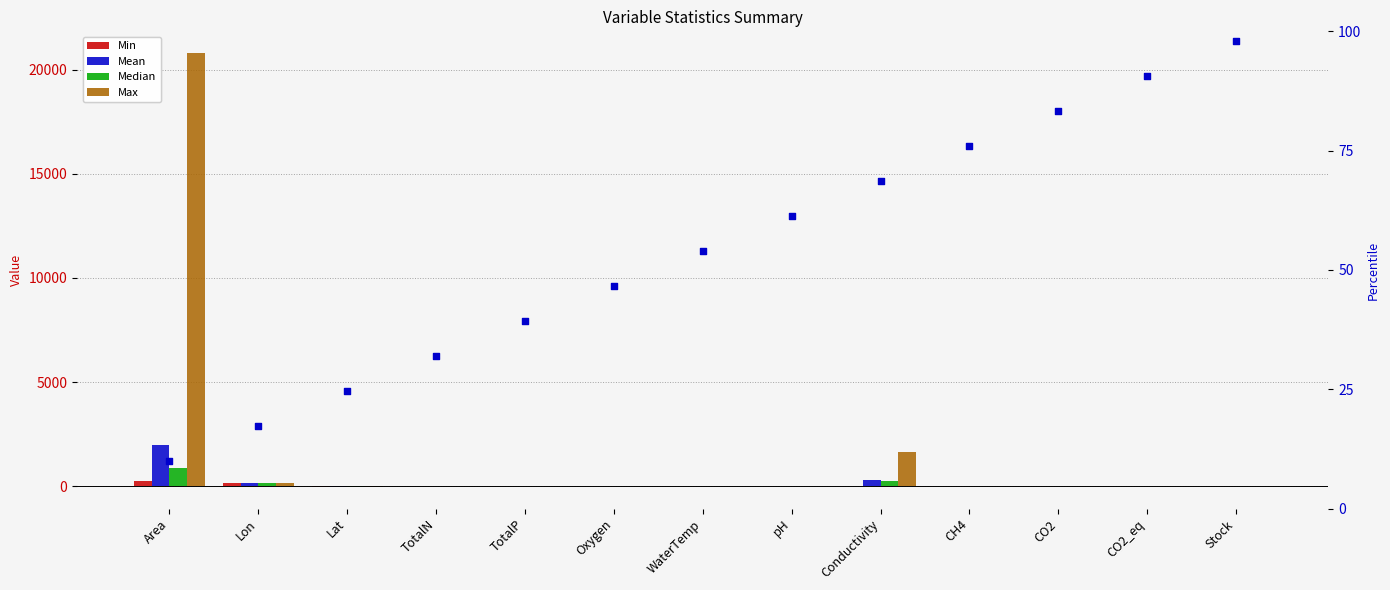

Which series has the largest total across all categories?

Max